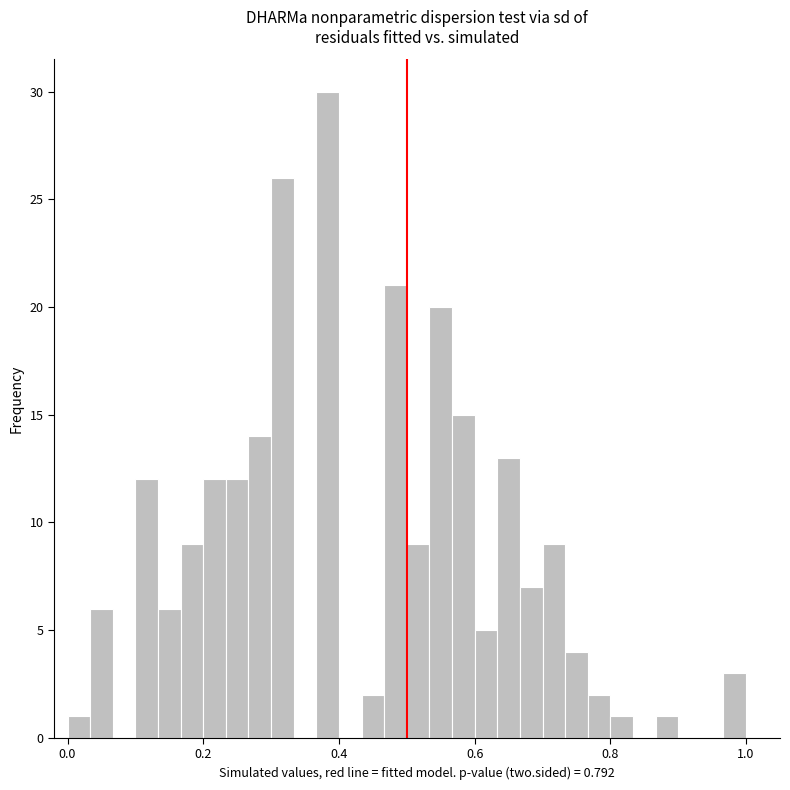

Around what value on the x-axis is the tallest bar? Give the approximate position of its centre, as read against the axis.

0.38